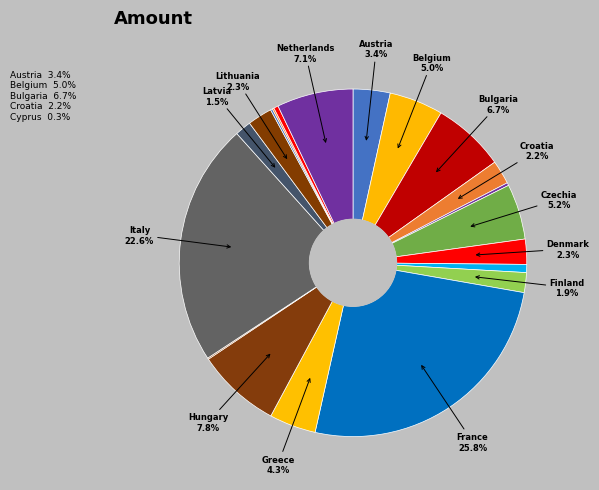

To the nearest percent, what is the difference between the largest and smallest slice percentages?

26%